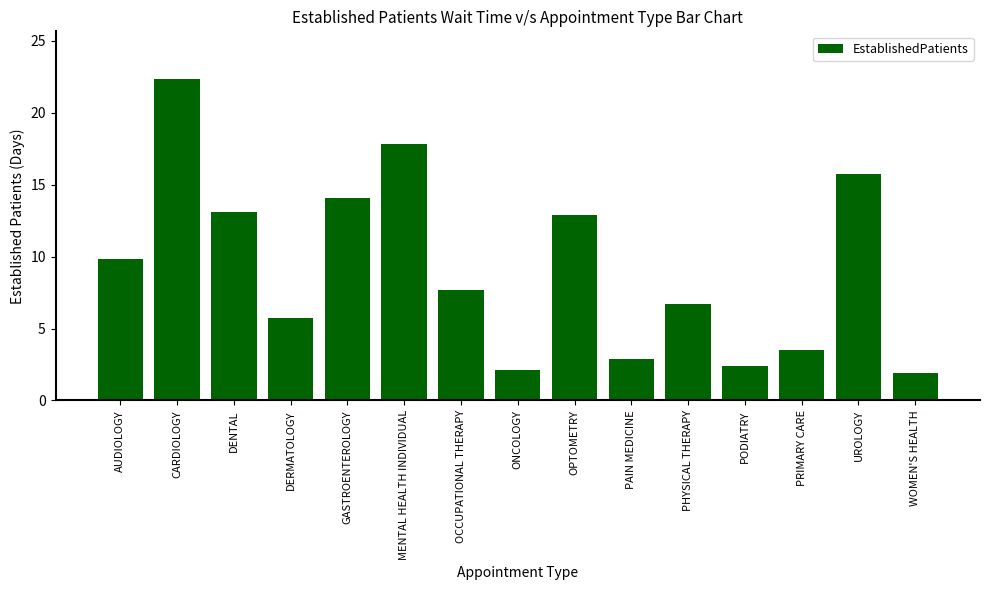

How many series are shown in this chart?

1